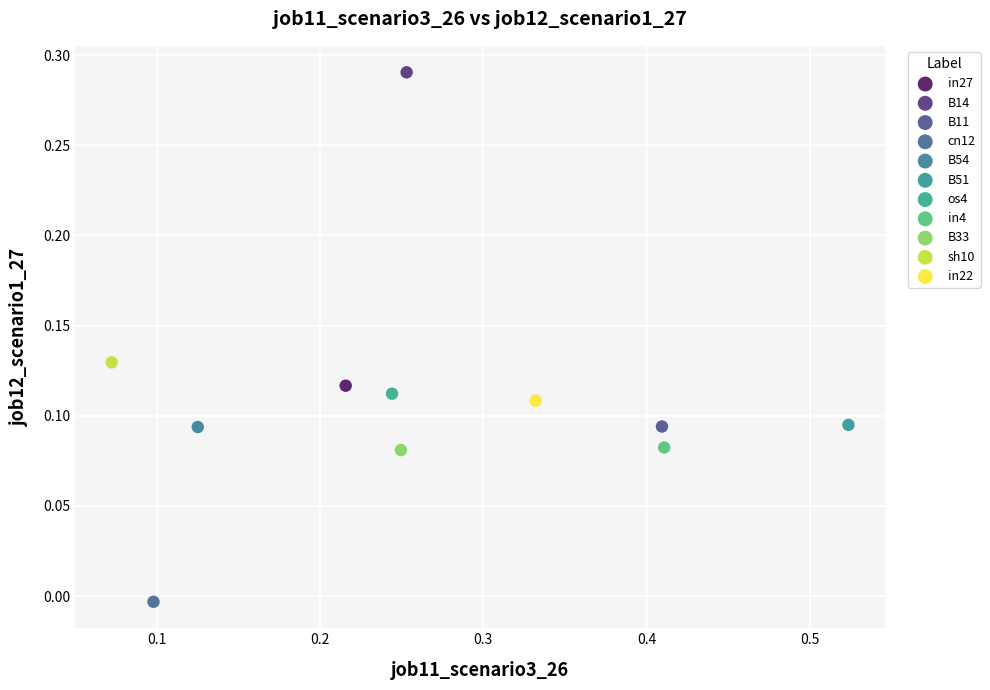

What are all the series names shown in the legend?

in27, B14, B11, cn12, B54, B51, os4, in4, B33, sh10, in22